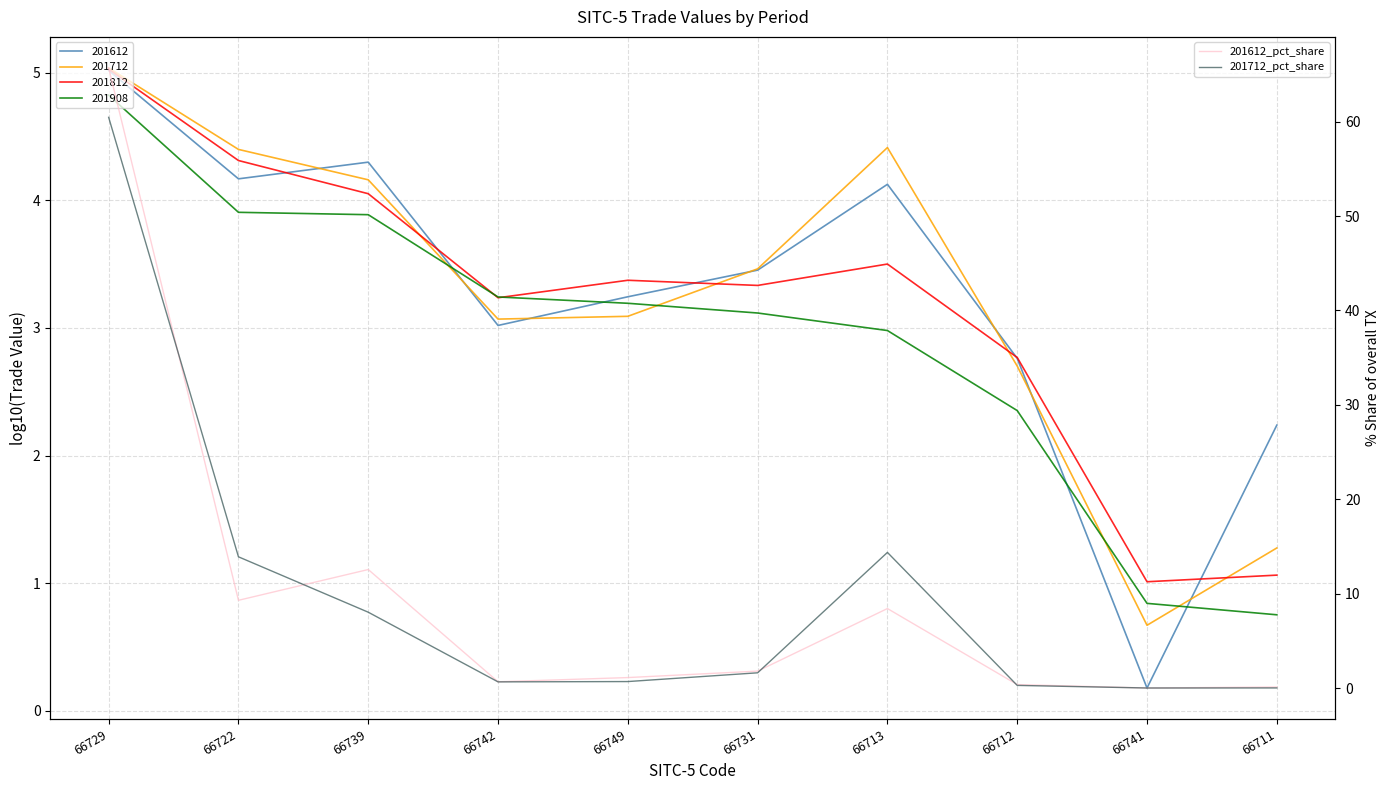

True or false: 201712_pct_share has a value of 0.0 at 66711.

False